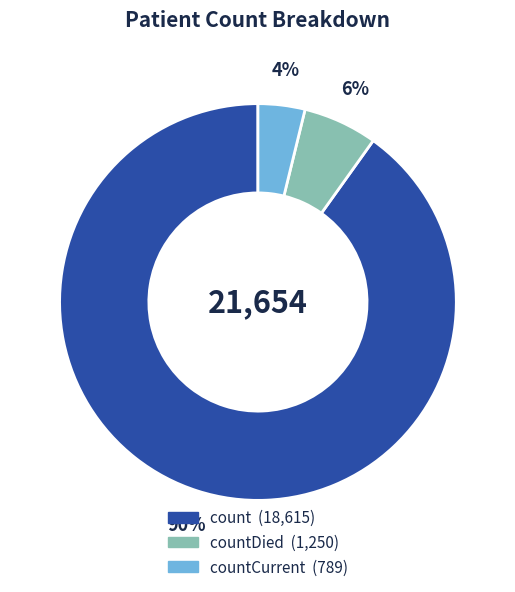

To the nearest percent, what is the difference between the largest and smallest slice percentages?

86%